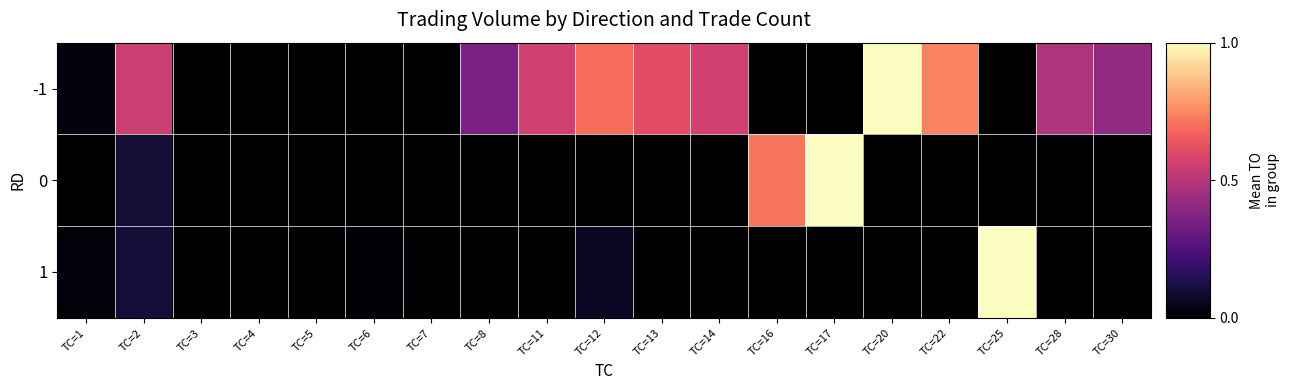

Rank the series at TC=6 from highest to lowest value.

1, -1, 0